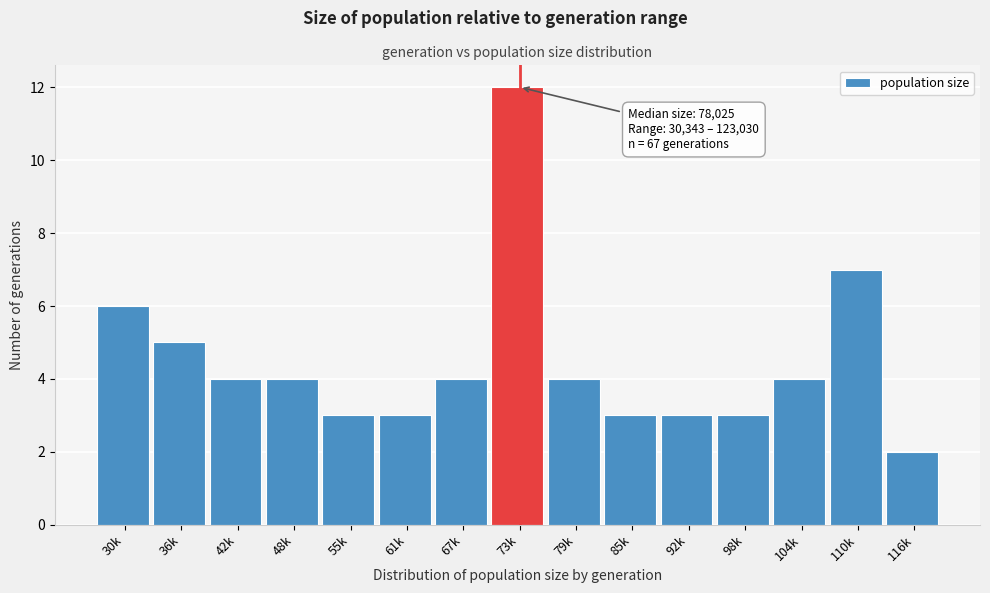

Reading left to right, list all the values displayed in this chart.

30k=6	36k=5	42k=4	48k=4	55k=3	61k=3	67k=4	73k=12	79k=4	85k=3	92k=3	98k=3	104k=4	110k=7	116k=2